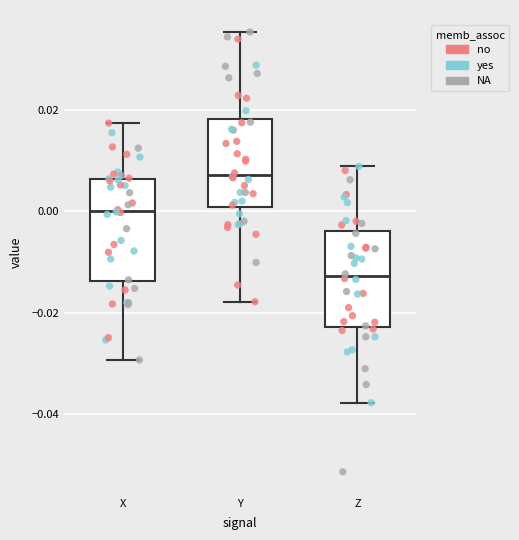

Reading left to right, read every box against the y-axis: the position of its median line, the range the box covers, and the ends of its whiskers. The values are not printed on the chart, so give them approximately, as read against the axis.

X: median 0.000, box -0.014 to 0.006, whiskers -0.030 to 0.018
Y: median 0.008, box 0.000 to 0.018, whiskers -0.018 to 0.036
Z: median -0.012, box -0.022 to -0.004, whiskers -0.038 to 0.008